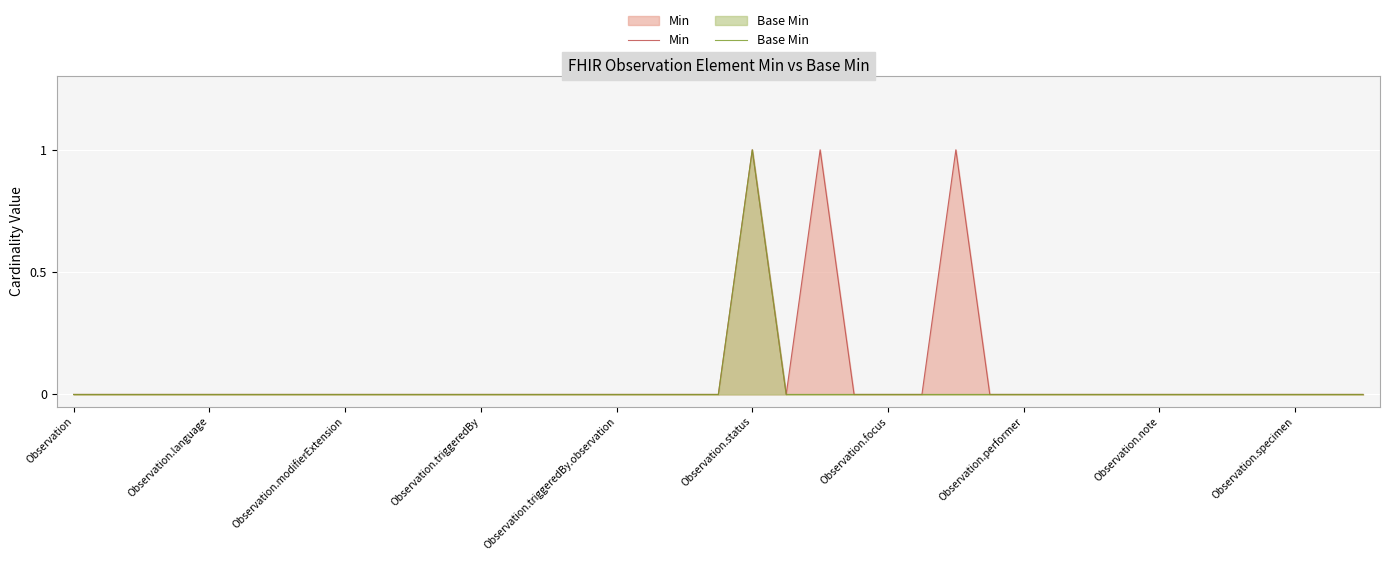

What are all the series names shown in the legend?

Min, Base Min